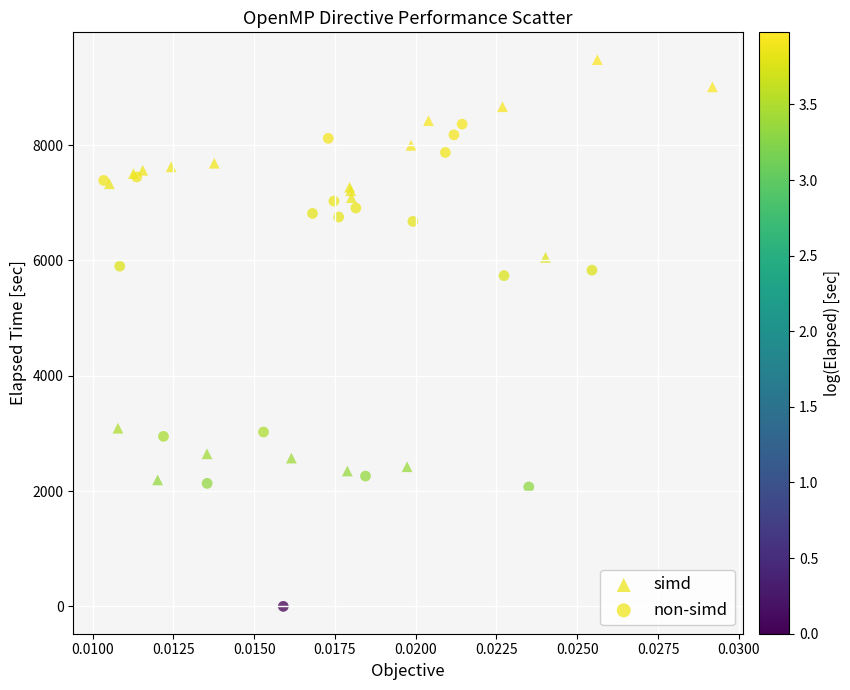

Which series contains the lowest Y value?

non-simd